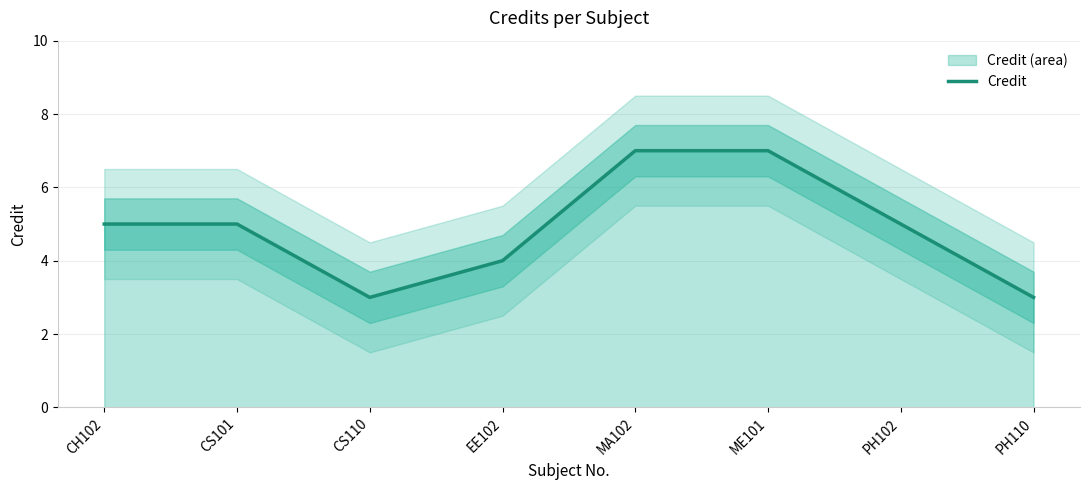

True or false: the data has more than 2 interior local peaks.

False